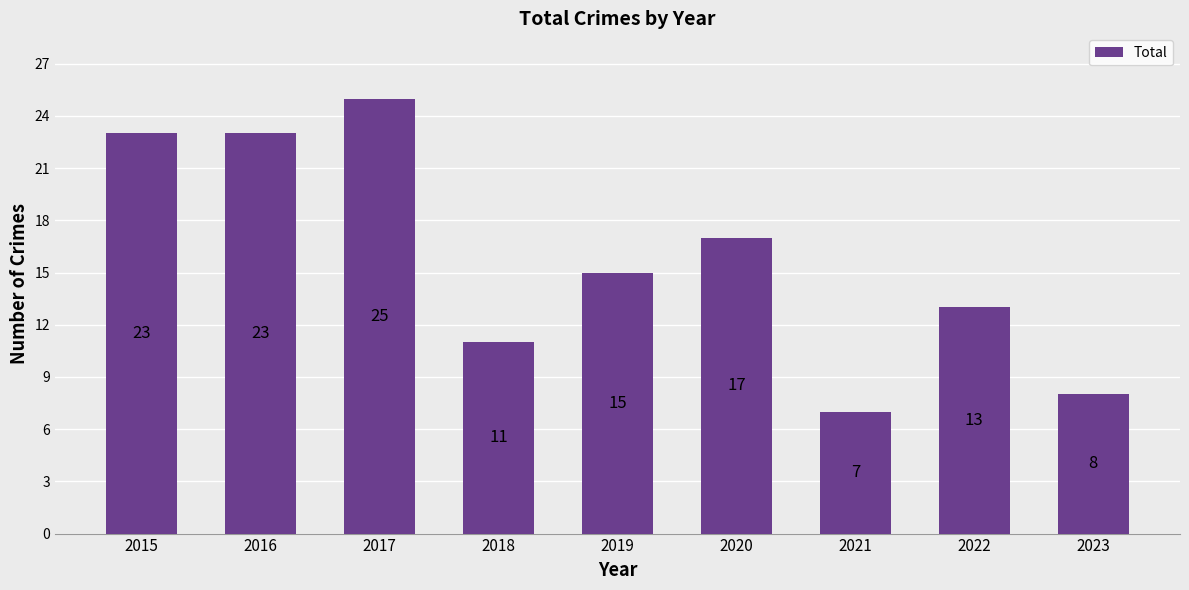

Between 2023 and 2016, which is larger?

2016